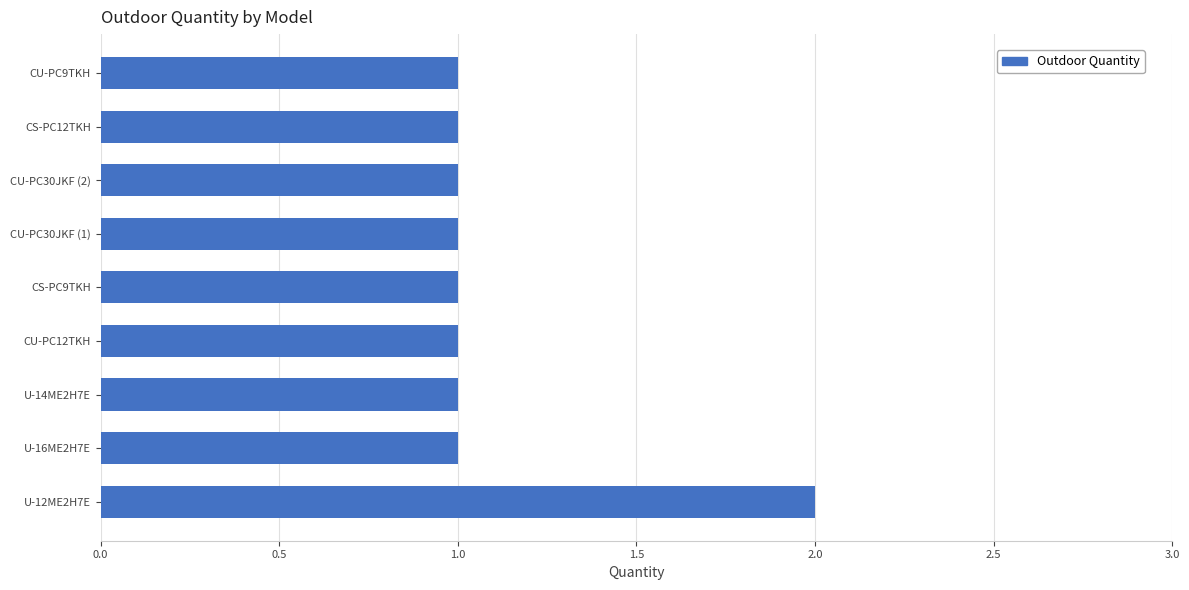

Which label corresponds to the largest value in the chart?

U-12ME2H7E